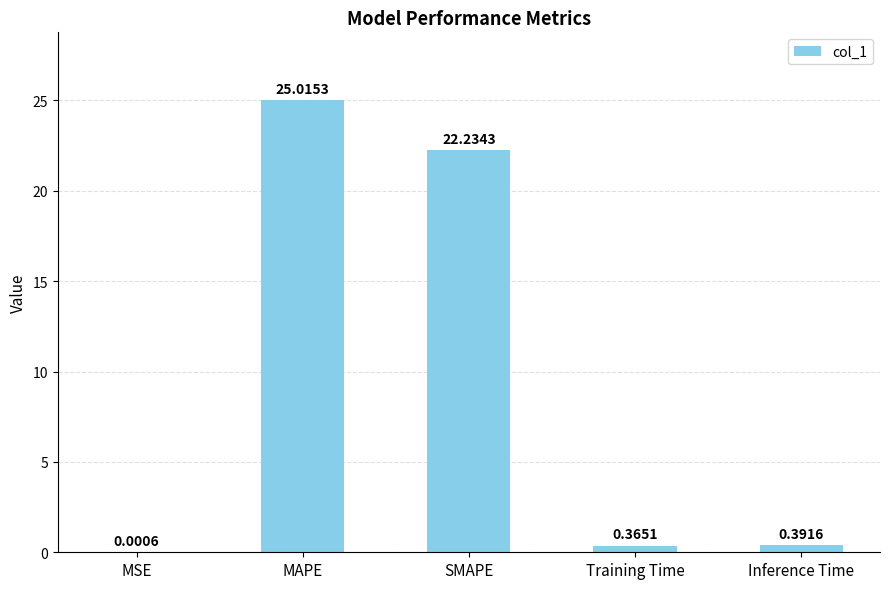

At which category does the chart reach its peak across all series?

MAPE